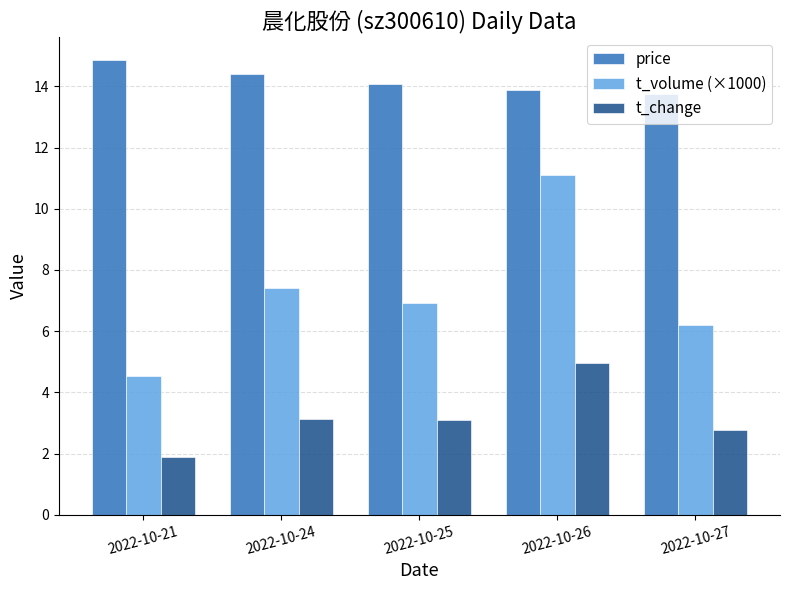

How many data points in price are above 14?

3